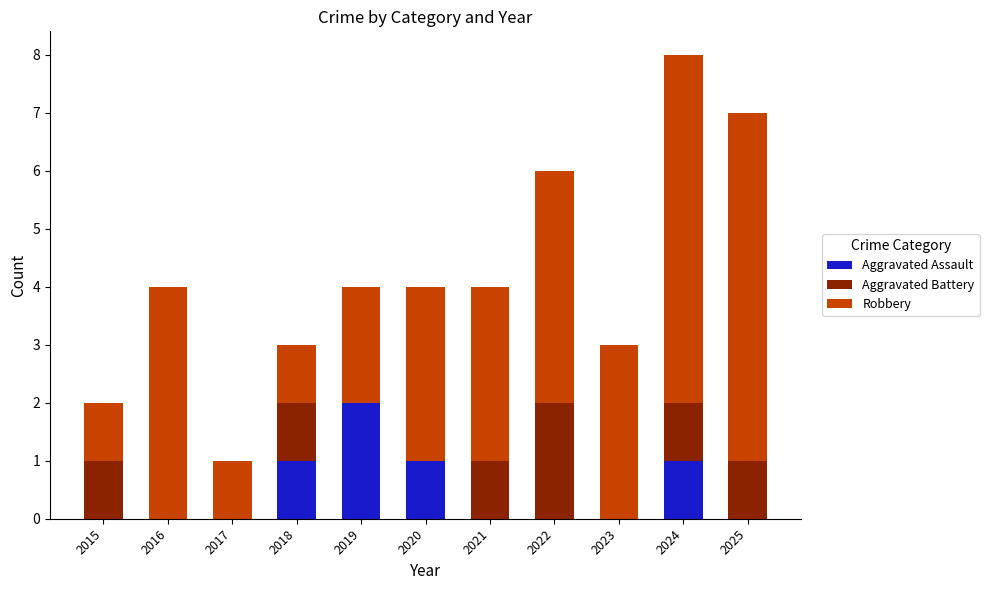

Are the bars horizontal?

No